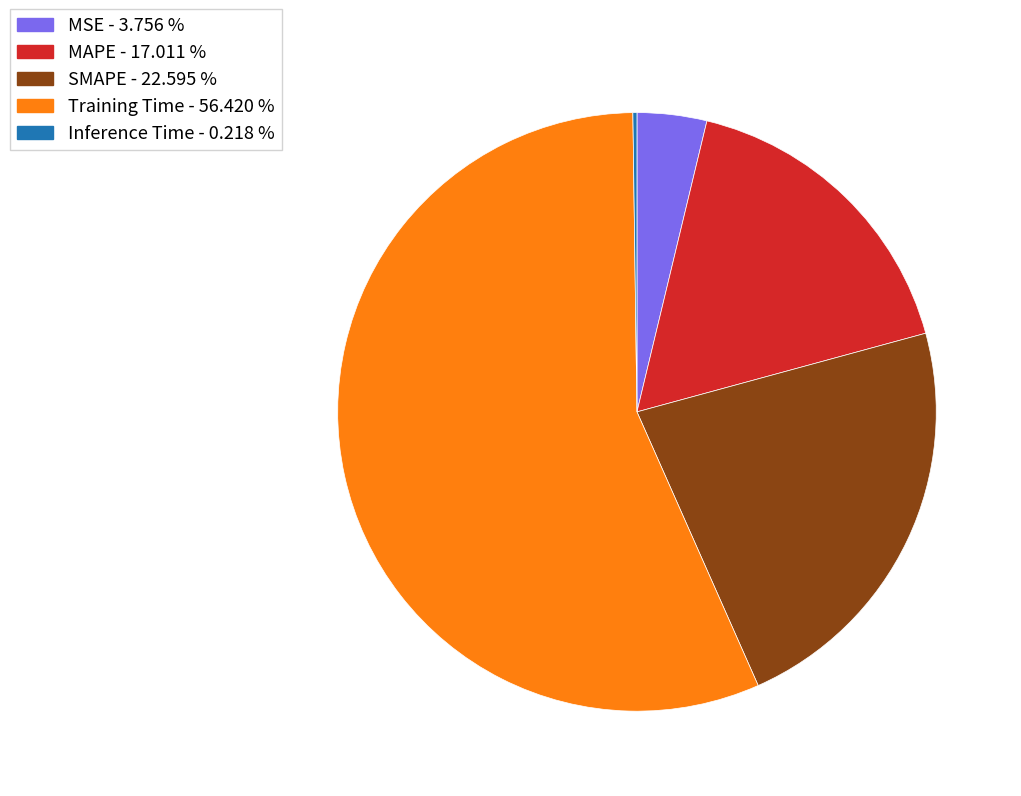

Is there a majority slice in this chart?

Yes